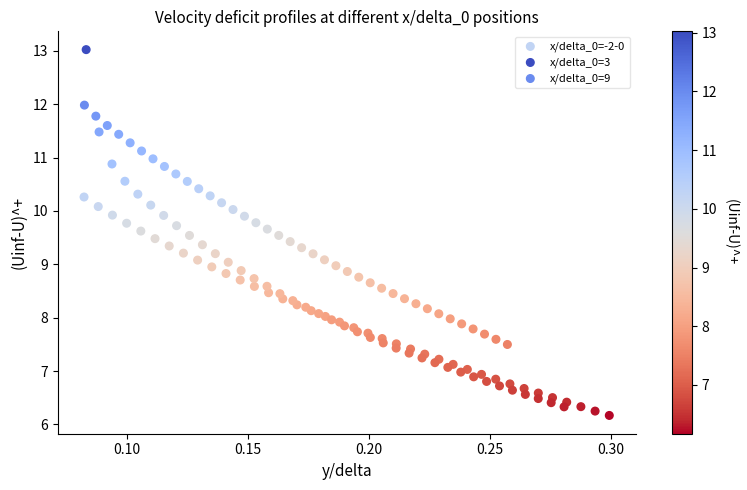

Which series has the widest spread of Y values?

x/delta_0=3